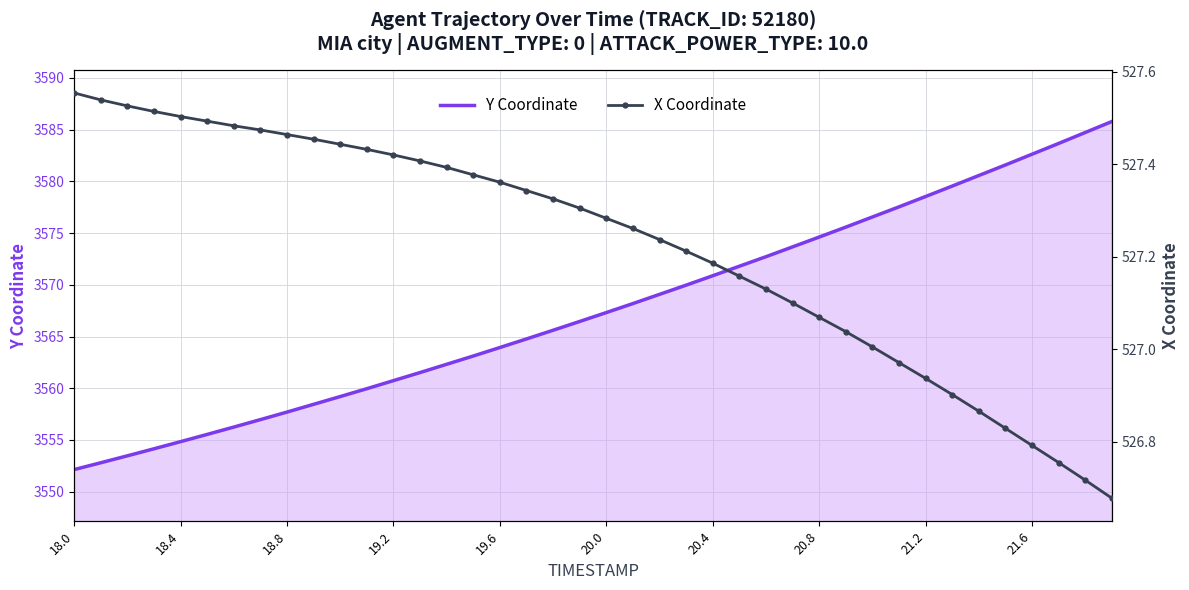

True or false: Y Coordinate has a value of 3554.8 at 18.4.

True